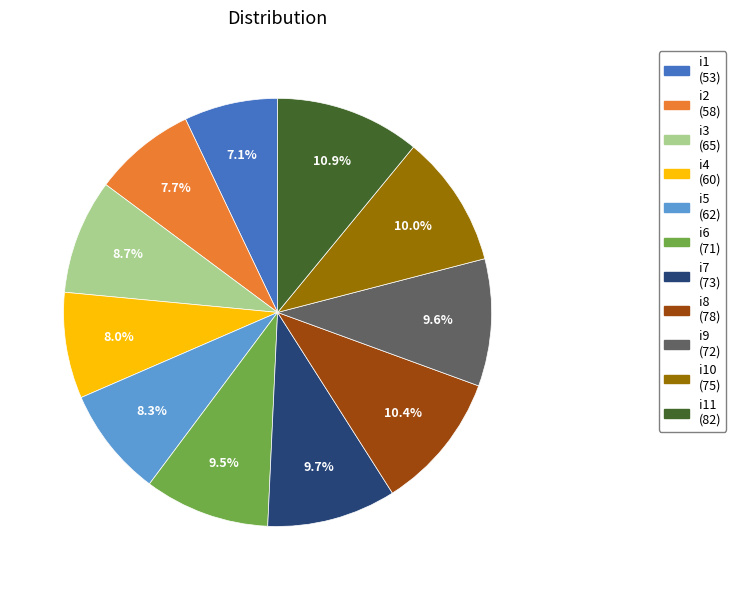

Is there a majority slice in this chart?

No